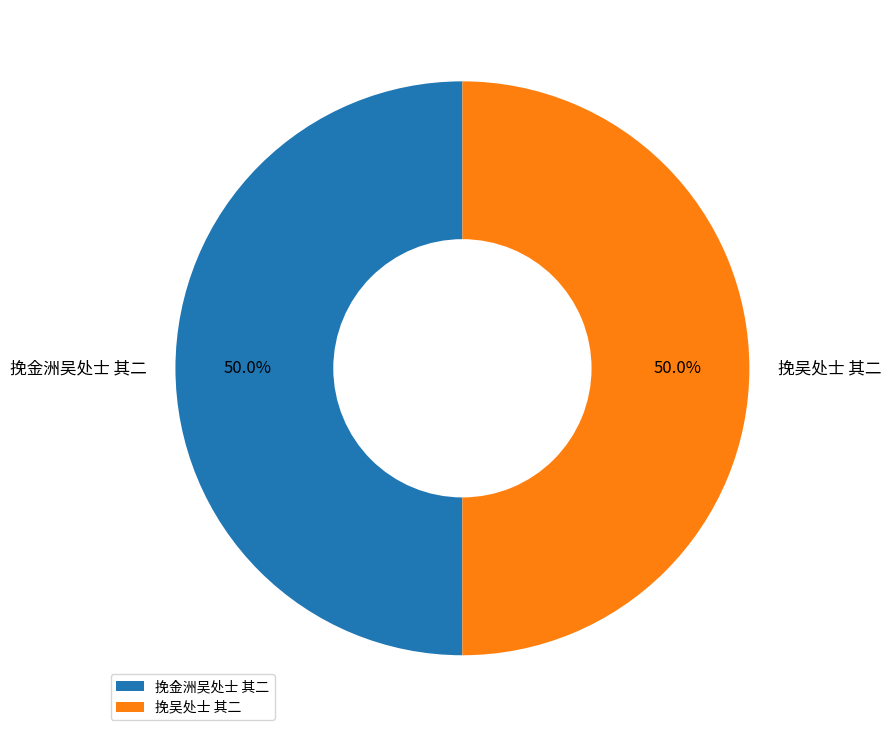

What percentage do 挽金洲吴处士 其二 and 挽吴处士 其二 together represent?

100.0%